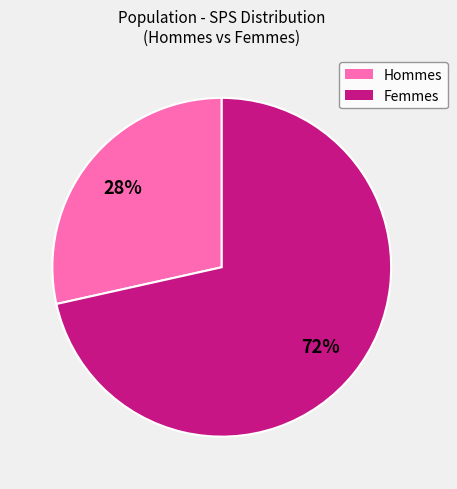

Is there a majority slice in this chart?

Yes